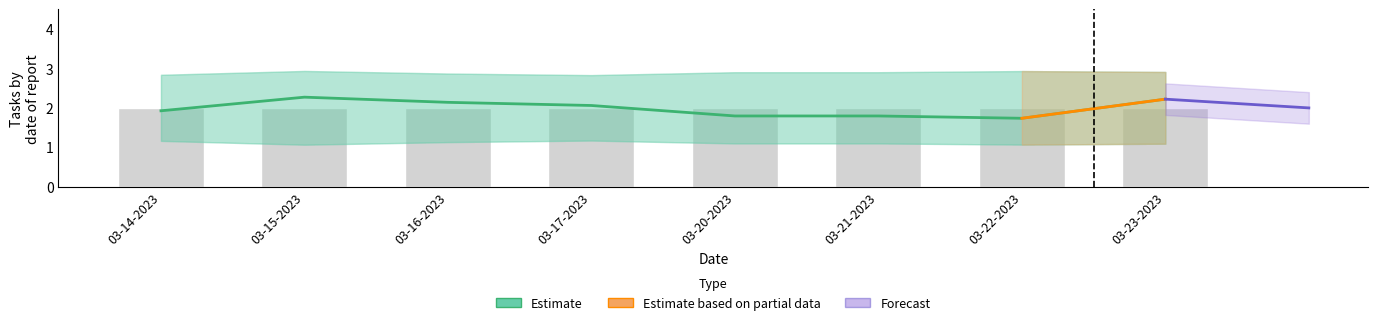

The value of Estimate_upper at 03-20-2023 is 2.8. True or false?

True